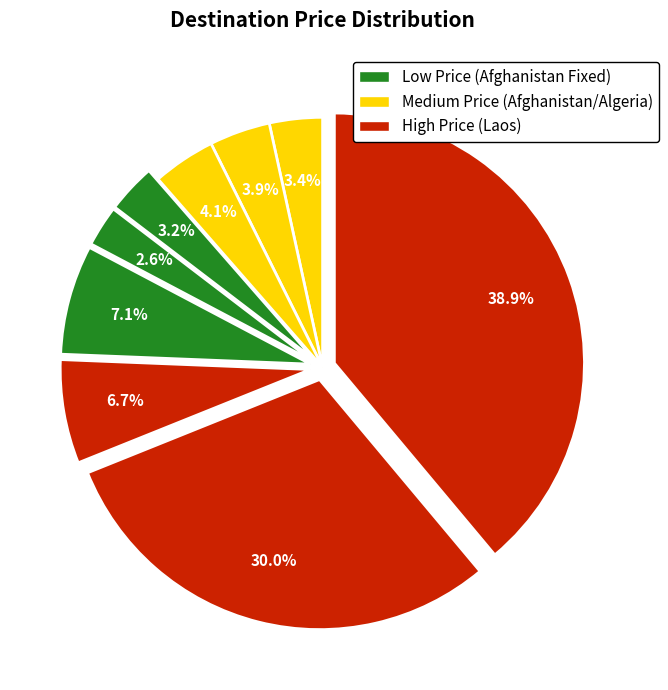

To the nearest percent, what is the average slice percentage?

11%